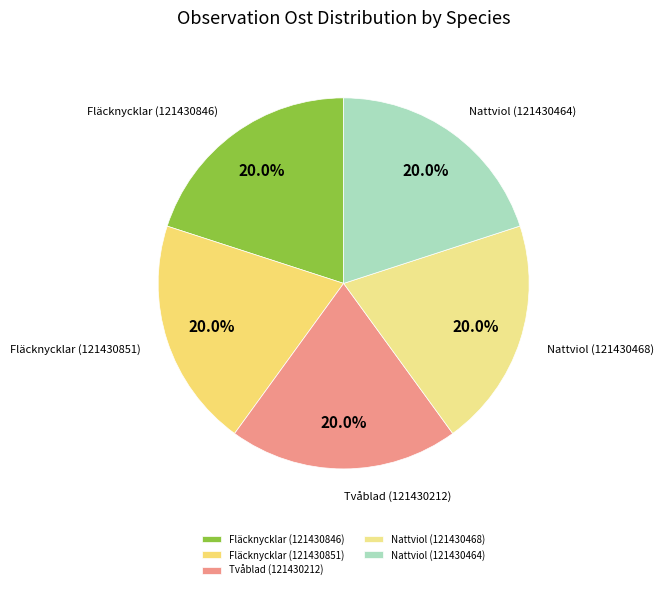

Count the number of slices in the pie.

5